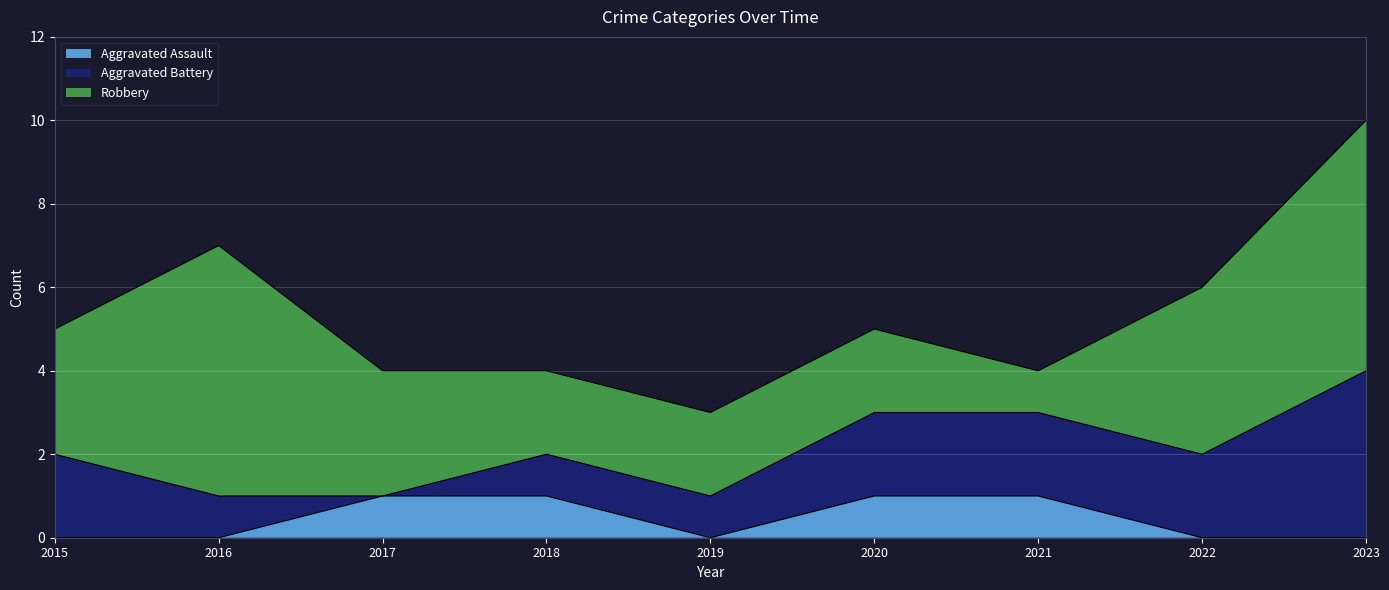

Where is the first local minimum for Robbery?

2021